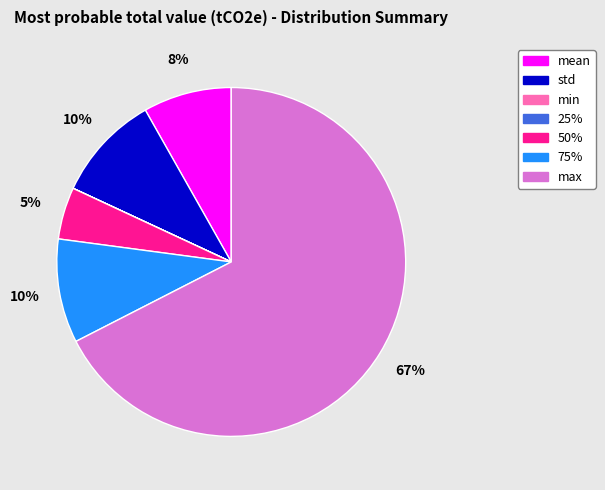

Which category has the biggest portion of the pie?

max